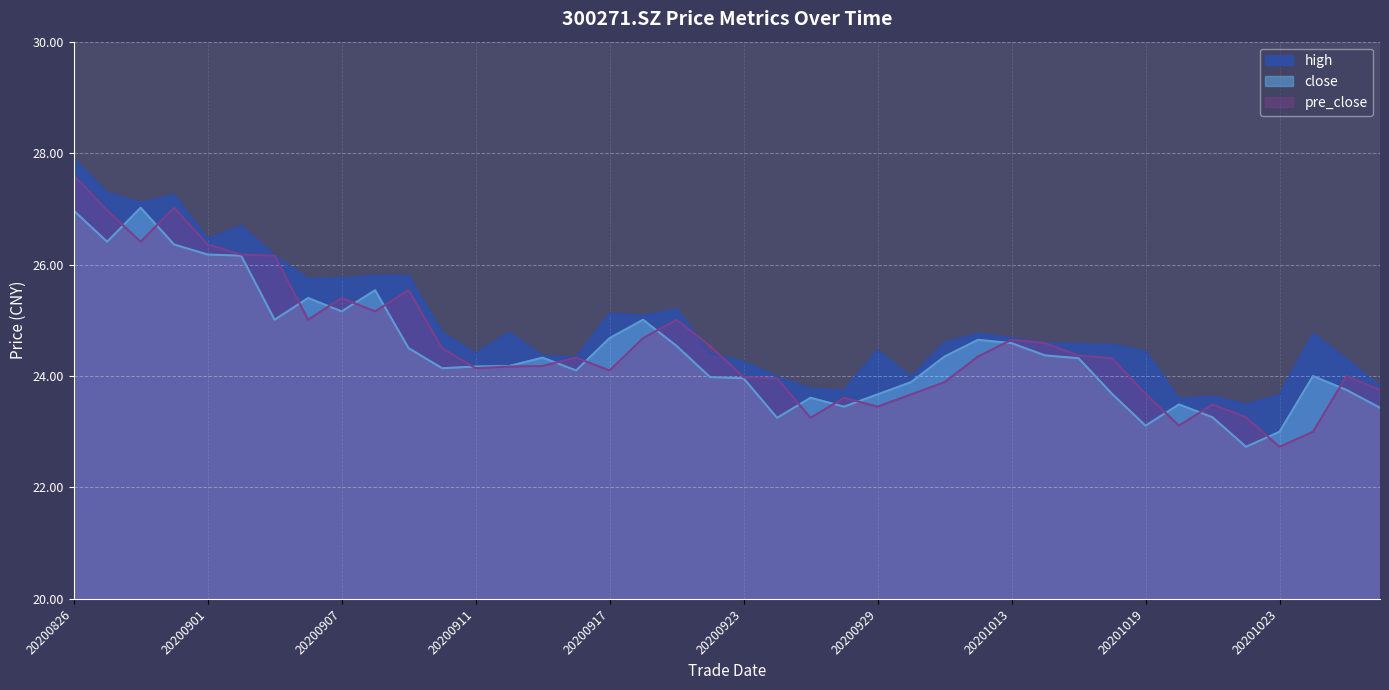

Does the chart display data point markers on the line(s)?

No